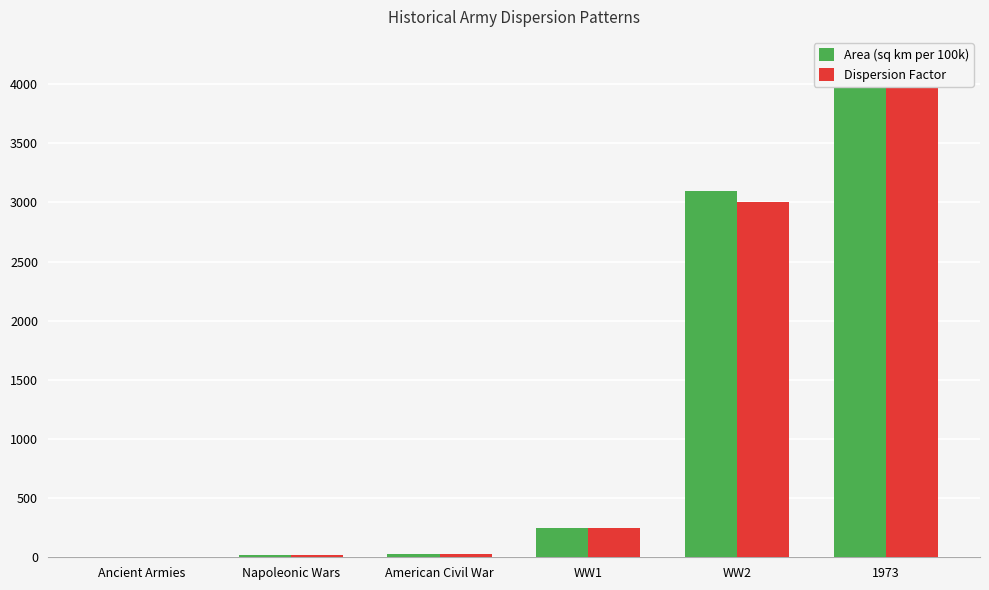

Which series has the largest total across all categories?

Area (sq km per 100k)